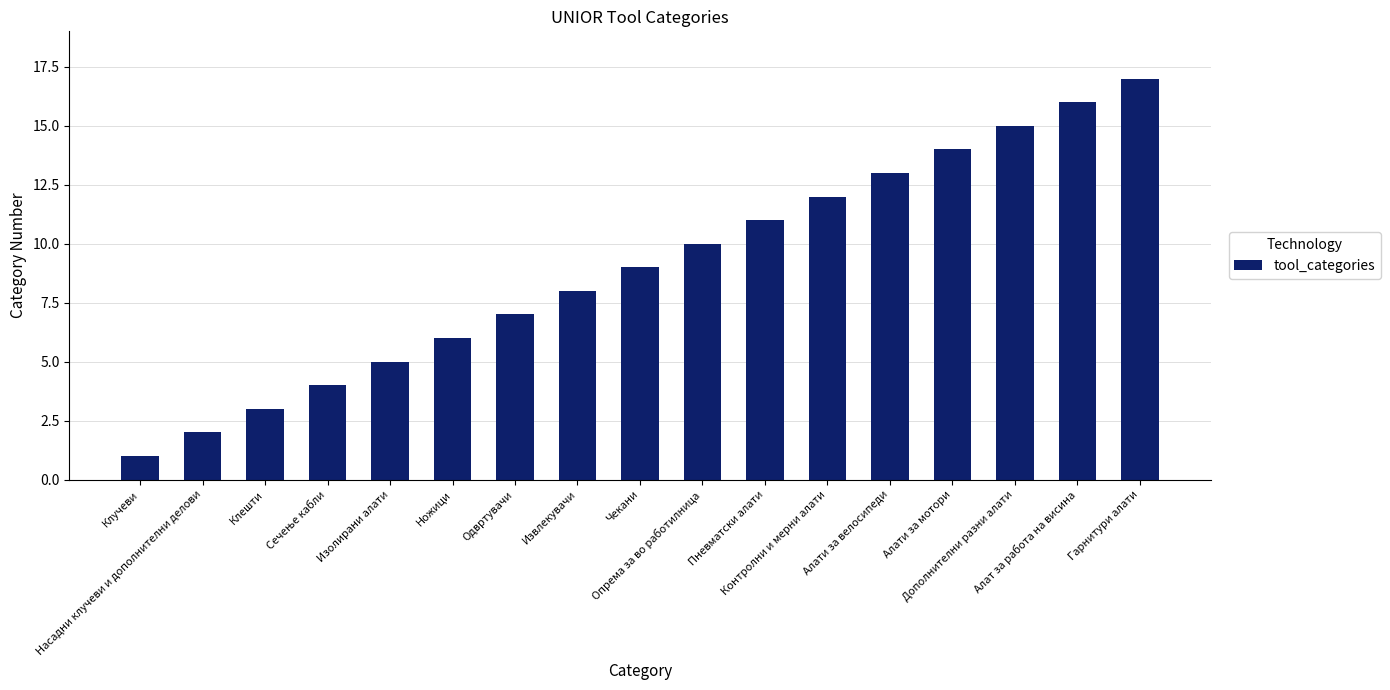

What is the label of the 9th bar from the right?

Чекани